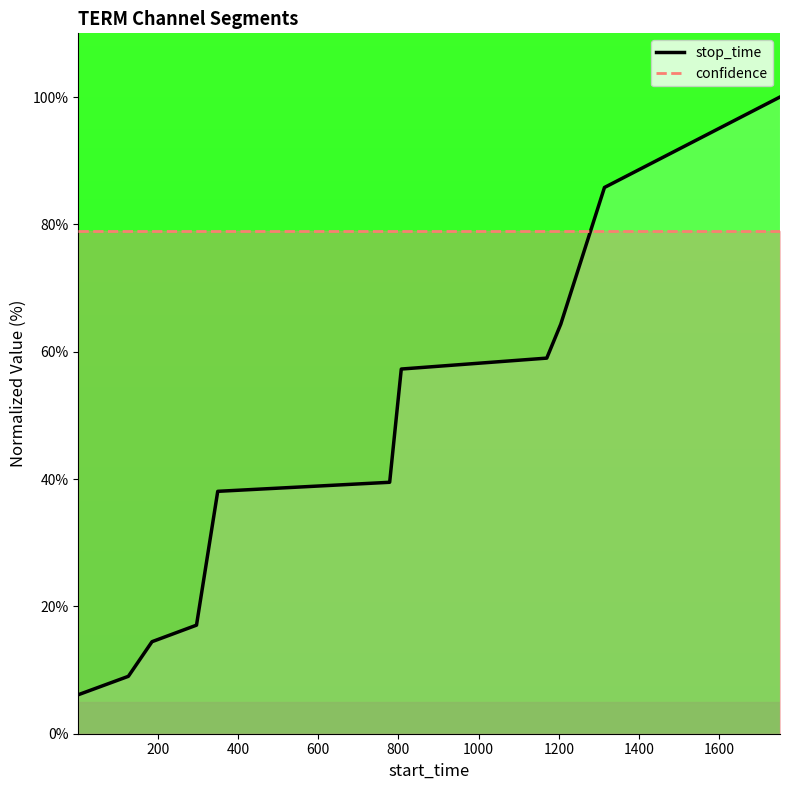

Reading right to left, transcribe all the data shown in this chart.

stop_time: 100.0	85.8	64.3	59.0	57.3	39.5	38.1	17.1	14.5	9.0	6.1
confidence: 78.9	78.9	78.9	78.9	78.9	78.9	78.9	78.9	78.9	78.9	78.9